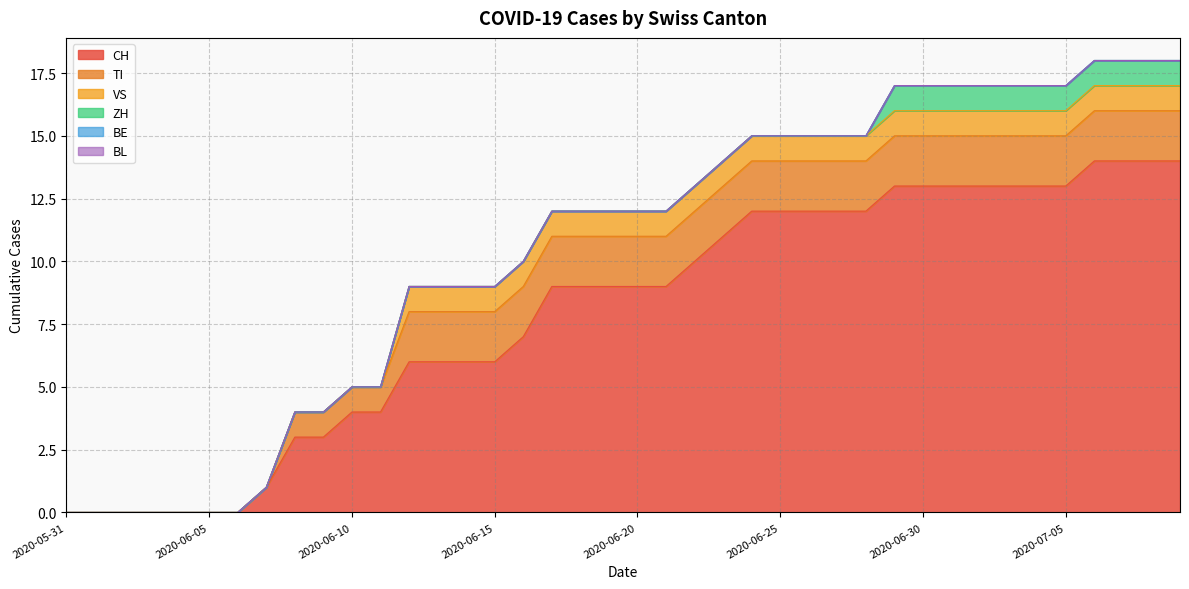

What is the difference between the highest and lowest values at 2020-06-24?

12